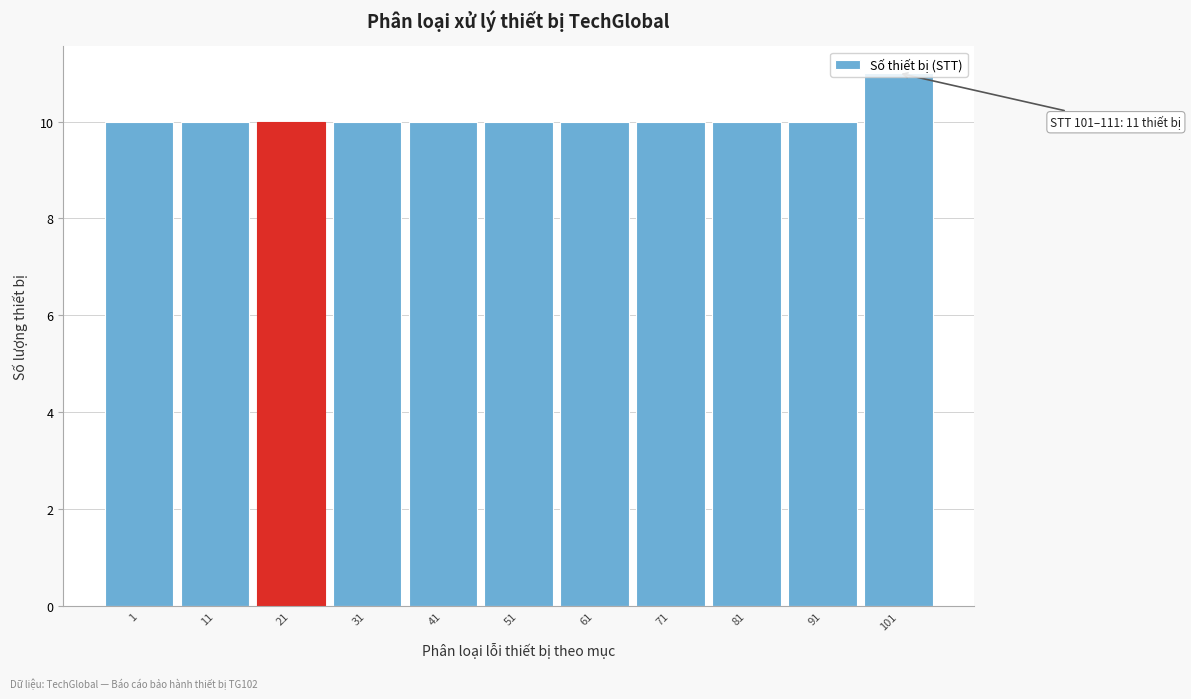

True or false: the data shows 10 at 91.

True